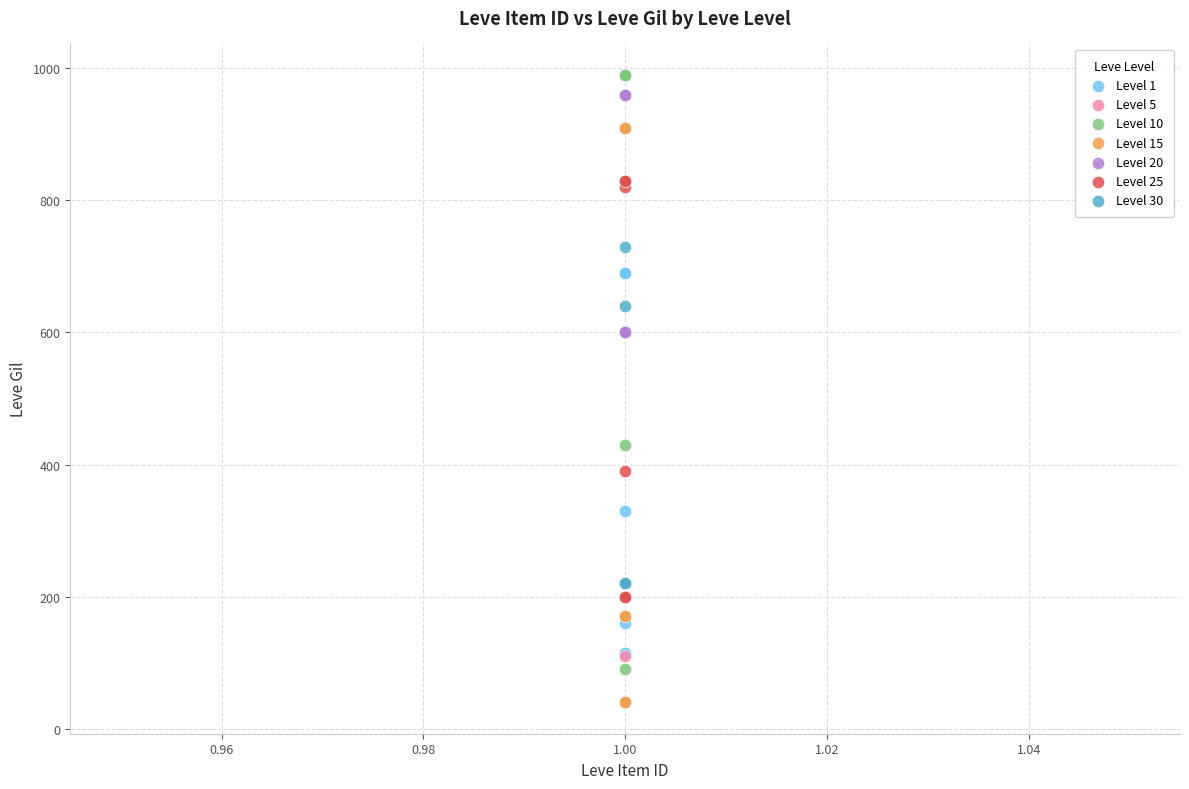

Which series reaches the minimum Y coordinate?

Level 15